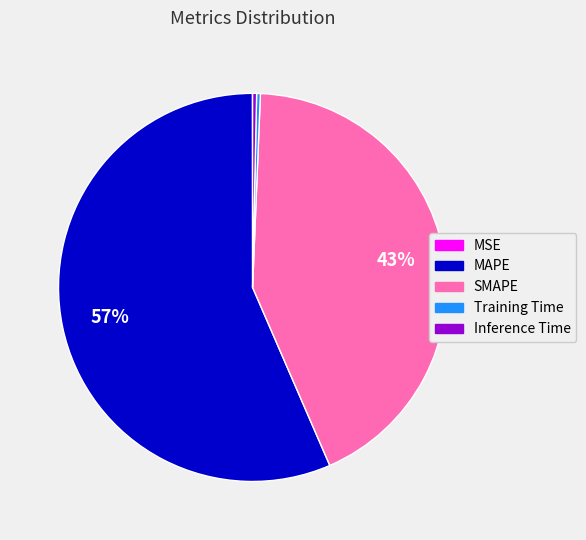

Does SMAPE account for over 50% of the chart?

No